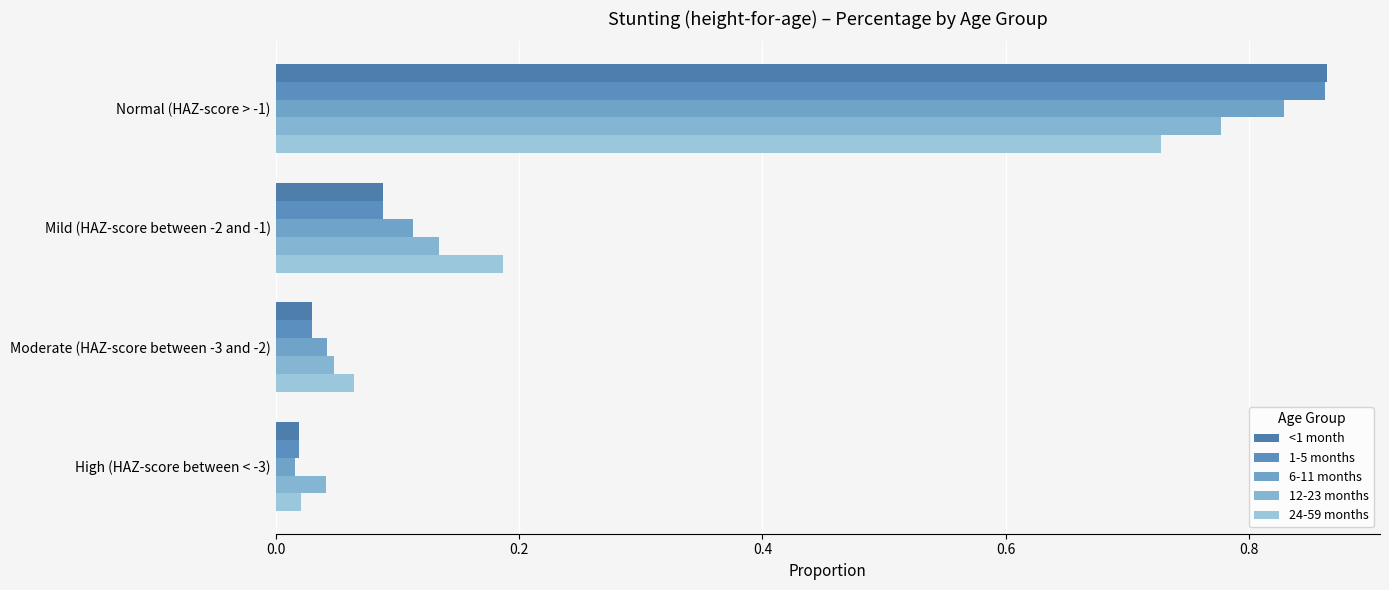

Count the number of data series in this chart.

5